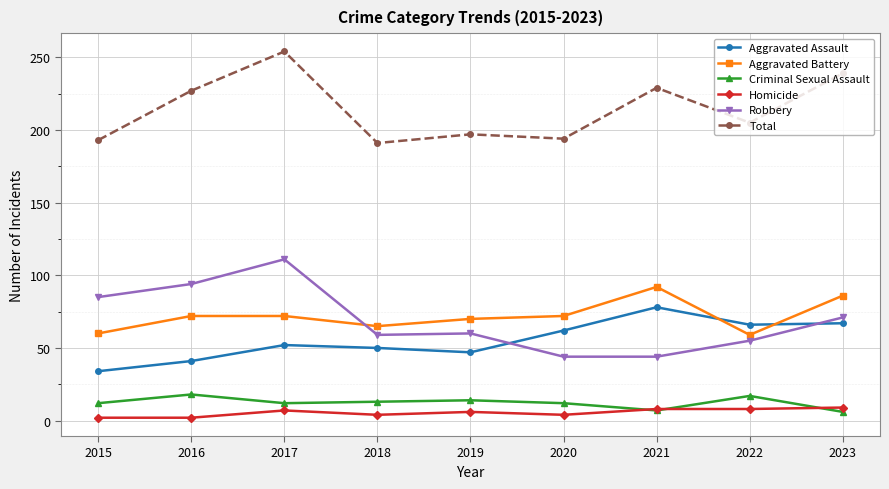

Is the value of Criminal Sexual Assault at 2015 greater than the value of Aggravated Battery at 2022?

No